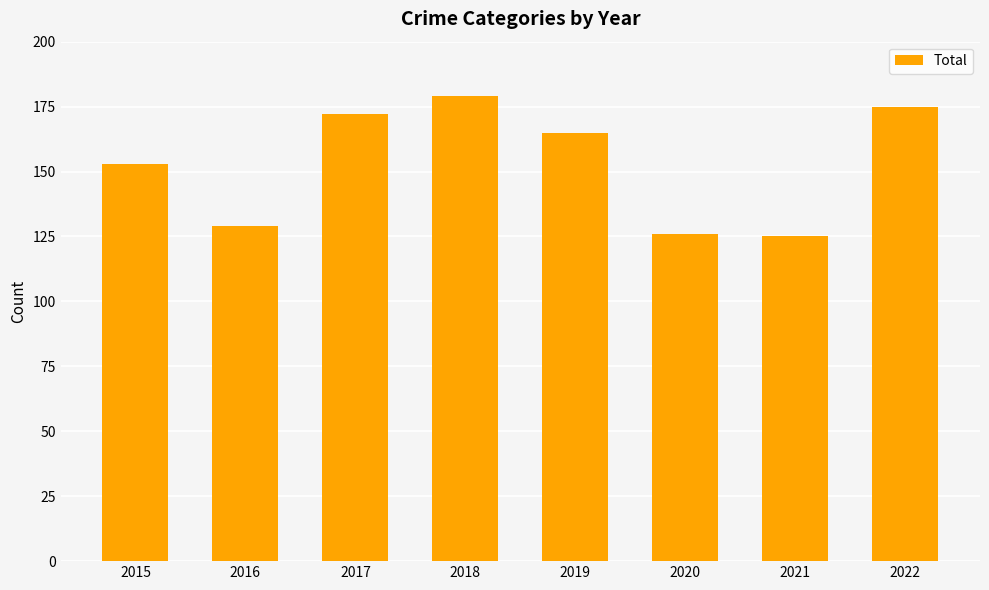

Where is the data nearest to the value 152?

2015